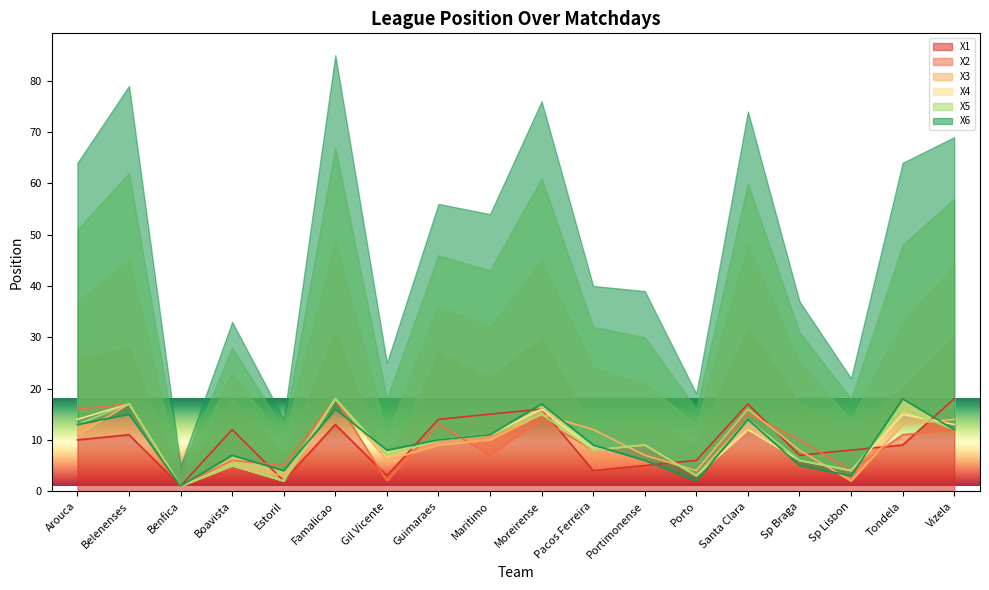

The X3 series shows 6 at Guimaraes. True or false?

False